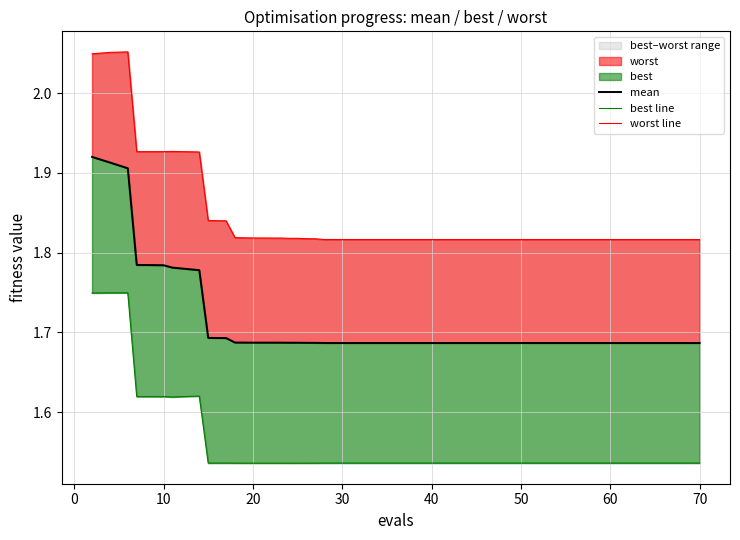

What is the value of the worst line point at the 17th from the left?

1.8